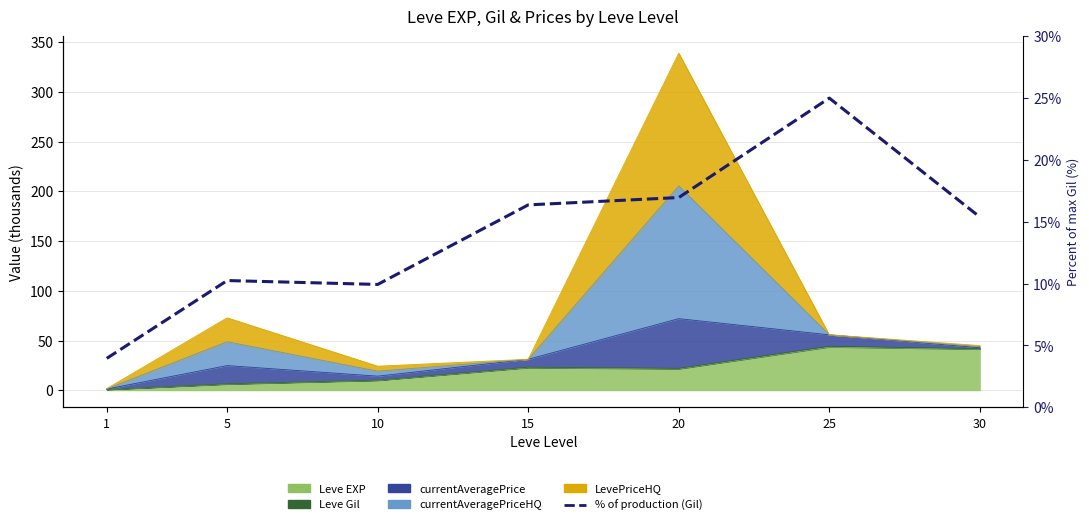

Reading left to right, list all the values displayed in this chart.

1=4.0	5=10.2	10=9.9	15=16.4	20=17.0	25=25.0	30=15.4